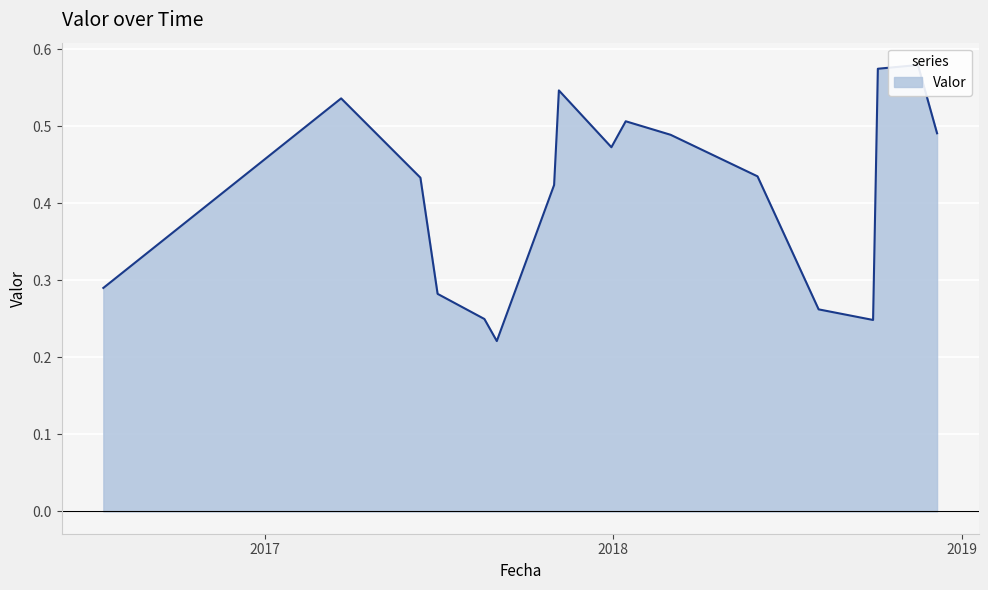

Rank the categories by value from lowest to highest.

2017-09-01, 2018-09-30, 2017-08-19, 2018-08-04, 2017-07-01, 2016-07-16, 2017-10-31, 2017-06-13, 2018-06-01, 2017-12-30, 2018-03-02, 2018-12-06, 2018-01-14, 2017-03-22, 2017-11-05, 2018-10-05, 2018-11-16